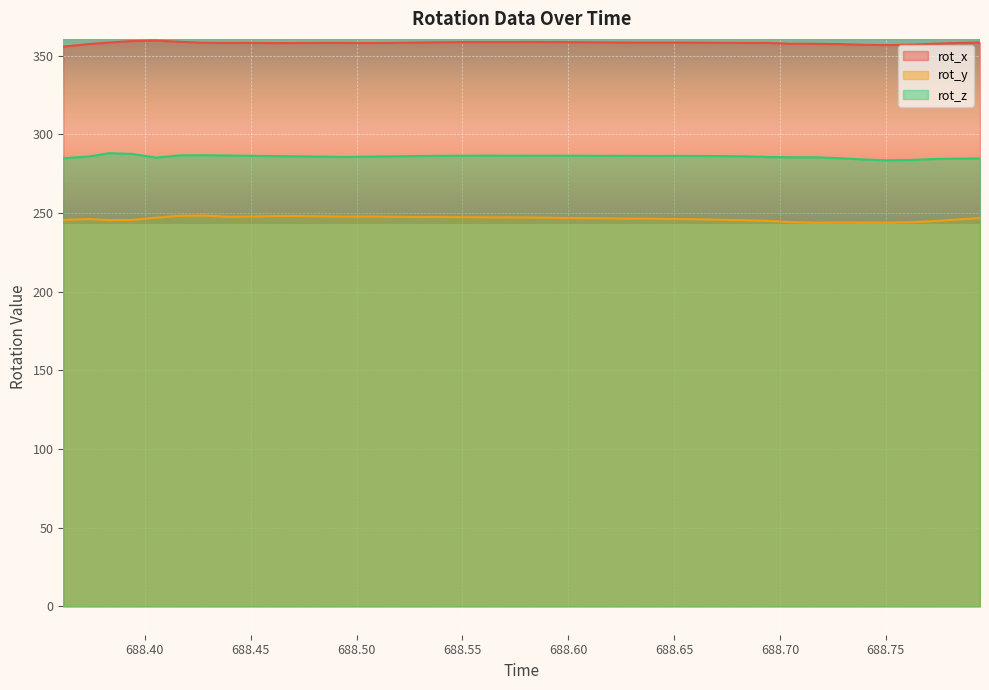

What is the minimum value shown in the chart?

243.9